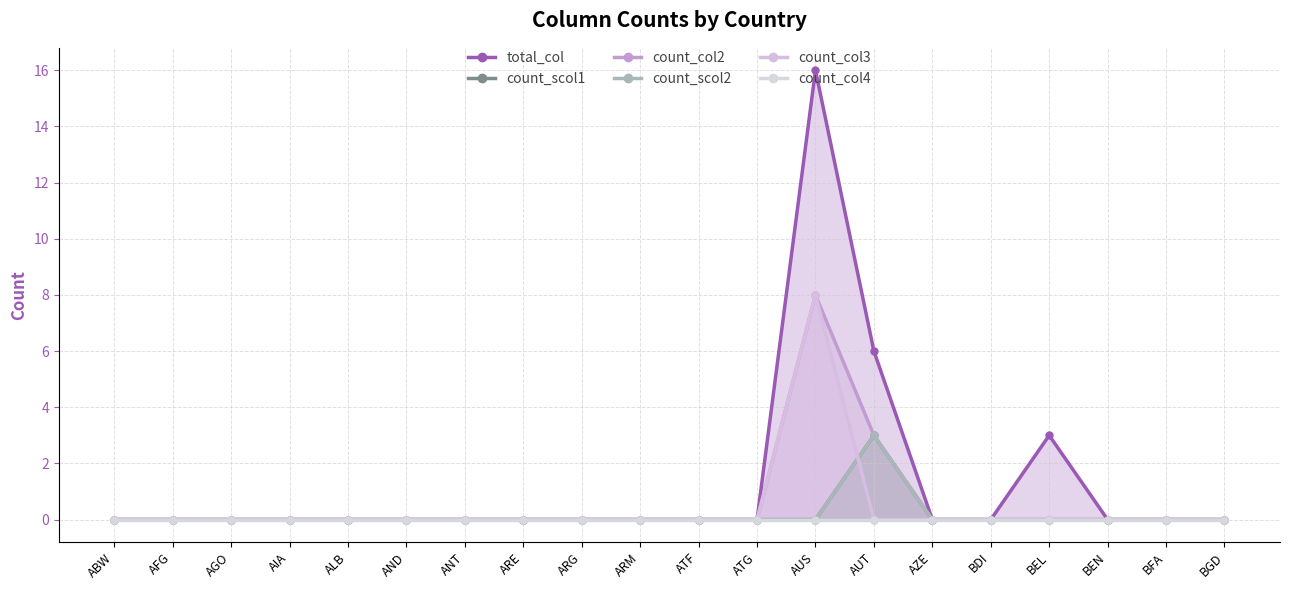

What is the label of the 5th point from the right?

BDI